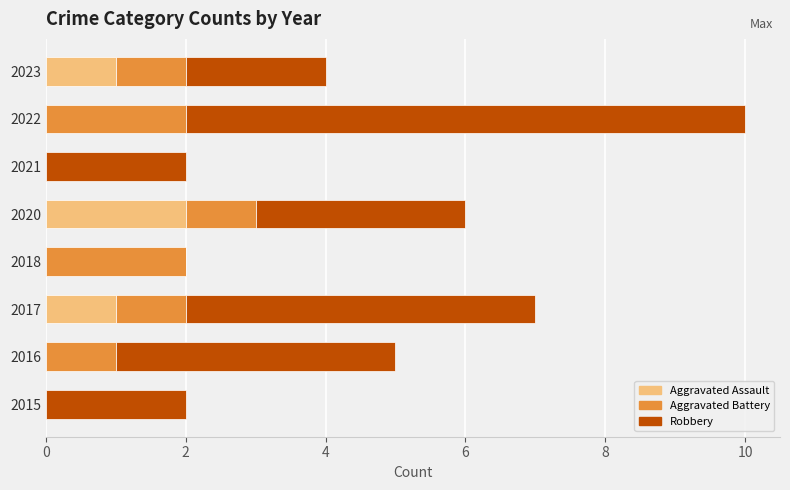

What are all the series names shown in the legend?

Aggravated Assault, Aggravated Battery, Robbery